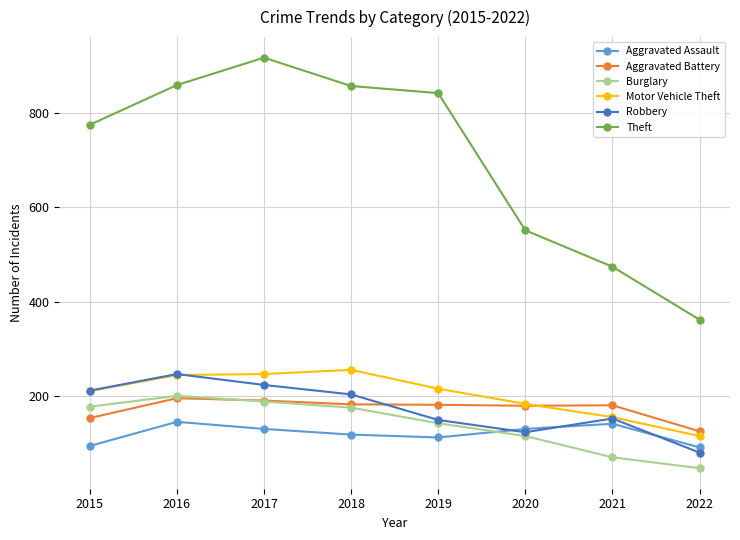

Which series has the largest total across all categories?

Theft